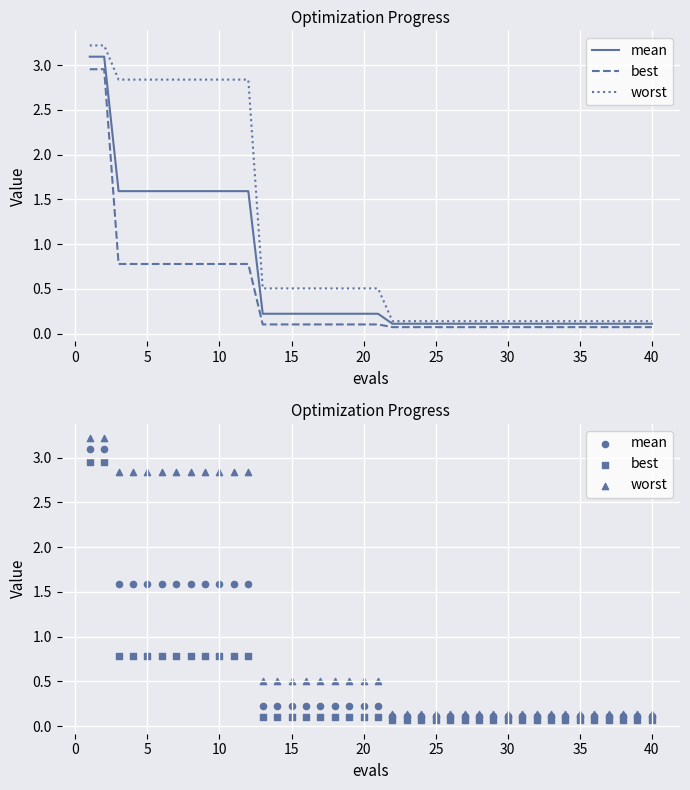

Is the value of mean at 36 greater than the value of best at 20?

No